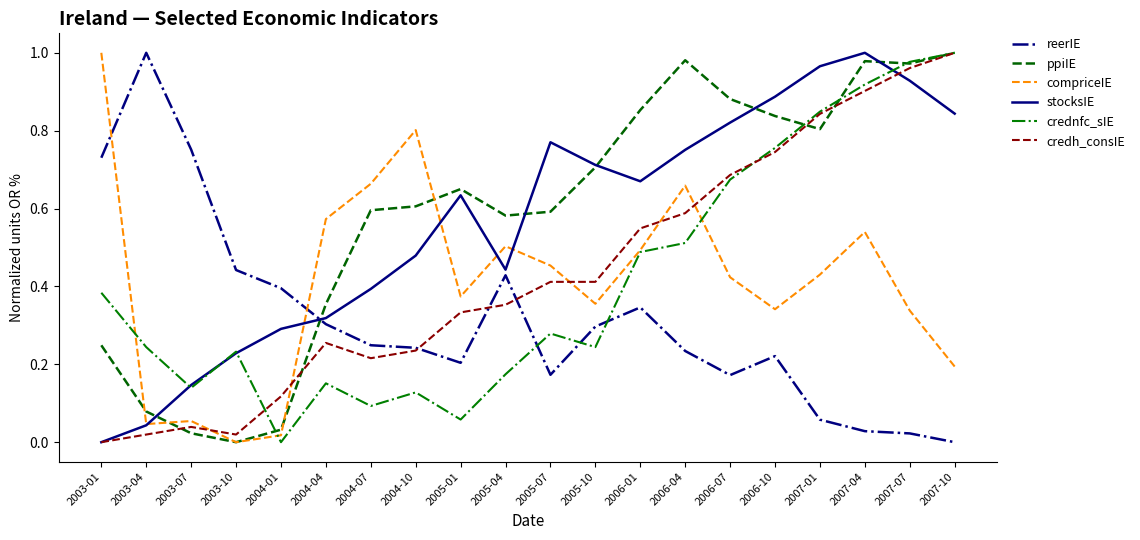

Which category has the highest value in the stocksIE series?

2007-04